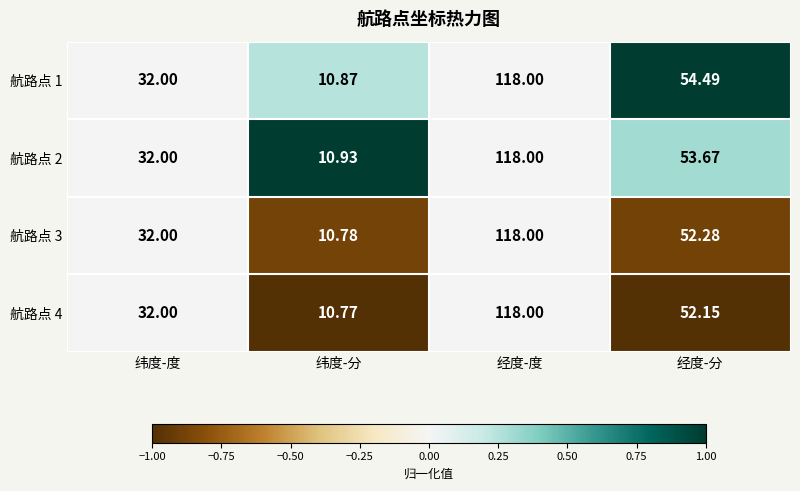

At which label is 航路点 1 closest to 64?

经度-分